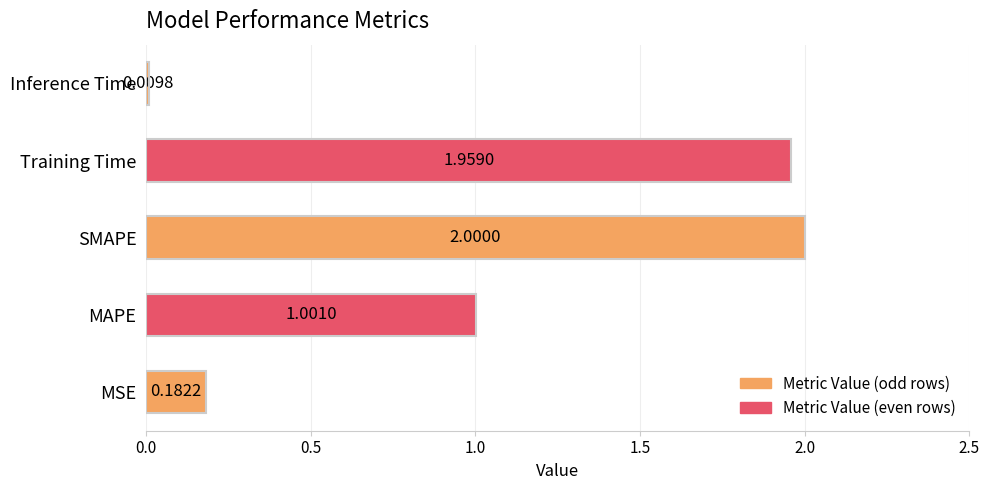

At which label is the value closest to 1?

MAPE